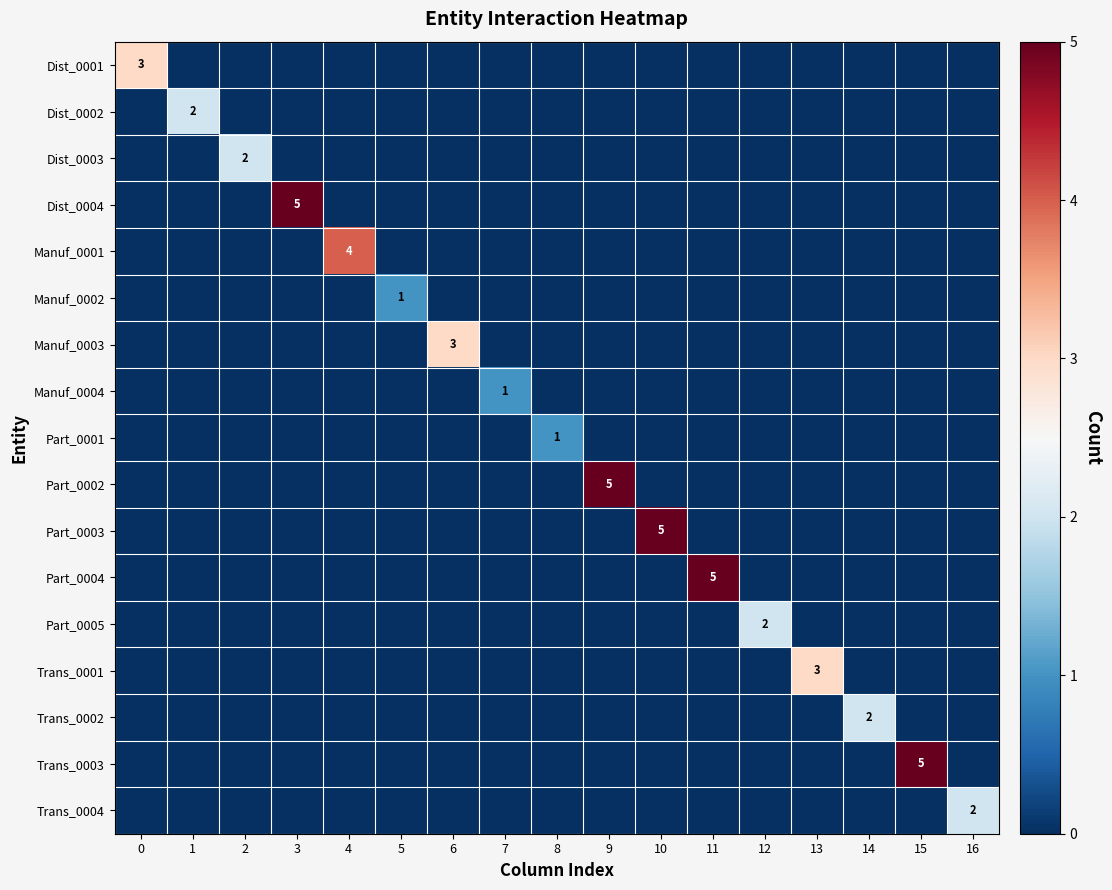

The row_7 series shows 0 at 8. True or false?

False